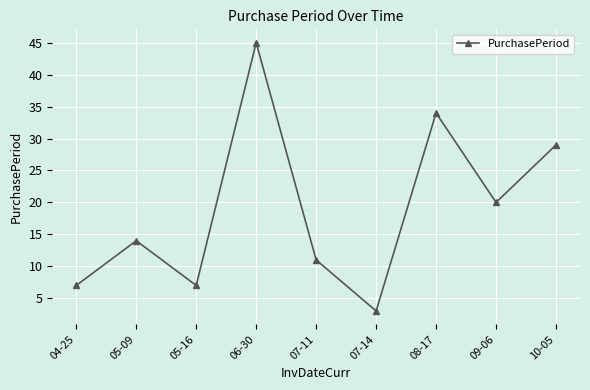

What is the difference between the values at 04-25 and 08-17?

27